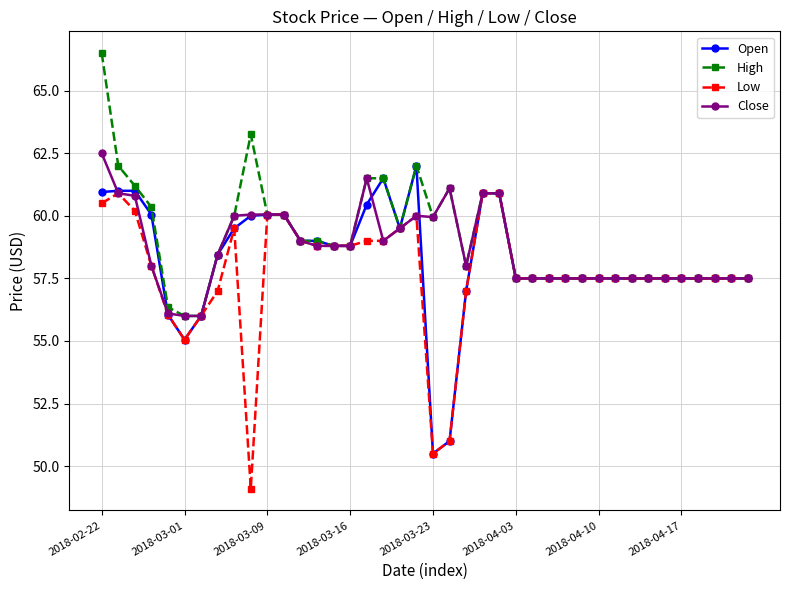

True or false: Low has more than 2 points higher than both neighbors.

True